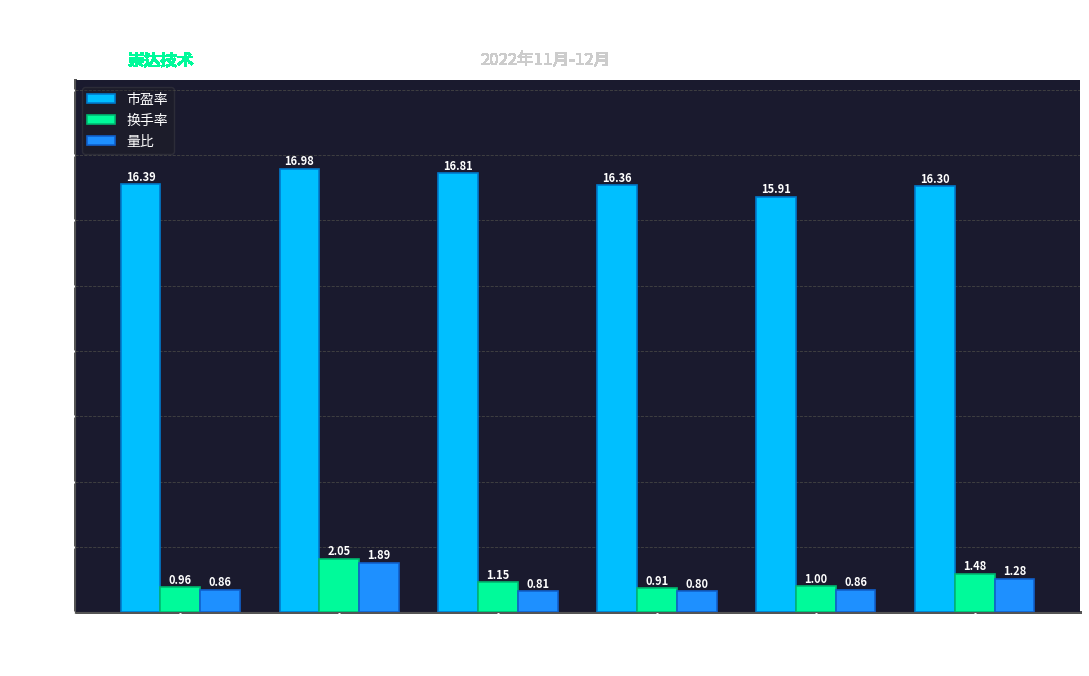

How many bars are there in total?

18